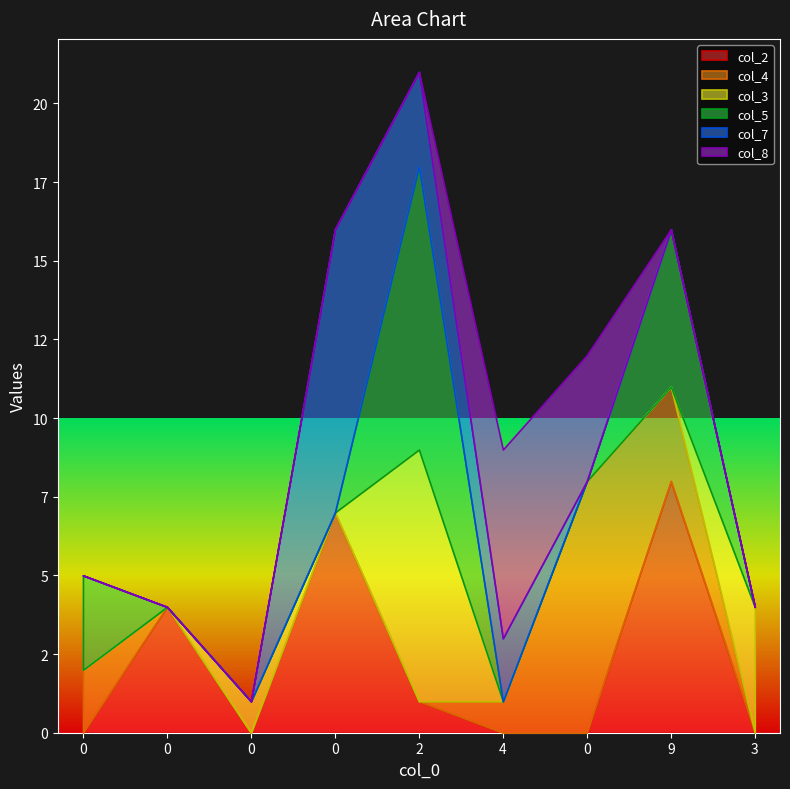

What are all the series names shown in the legend?

col_2, col_4, col_3, col_5, col_7, col_8